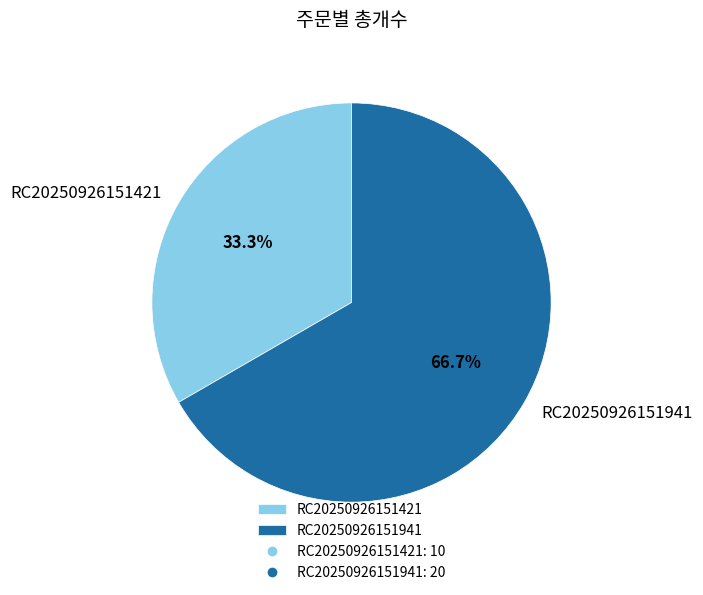

To the nearest percent, what percentage of the pie is RC20250926151941?

67%